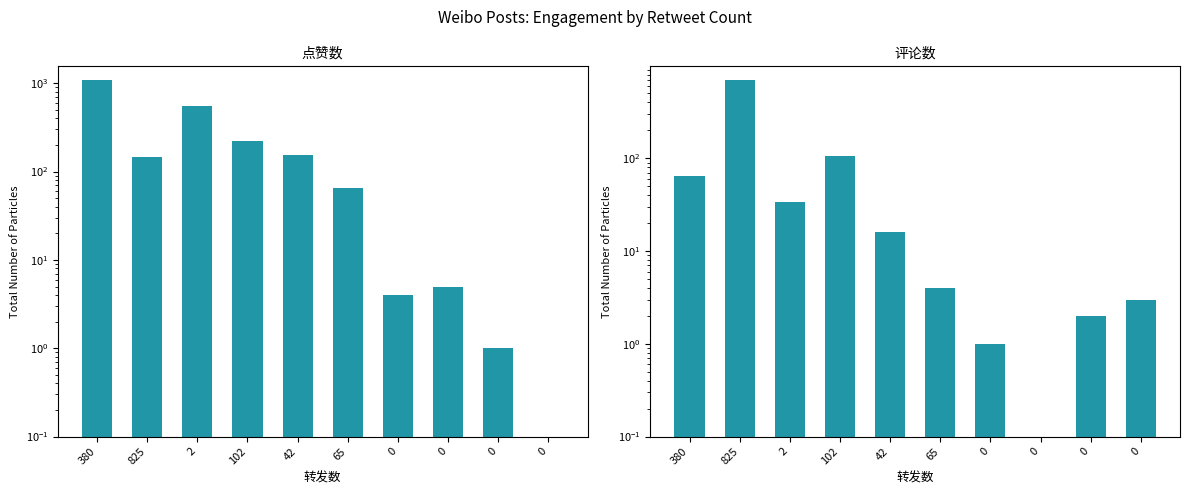

Between 2 and 0, which series saw the biggest shift?

点赞数